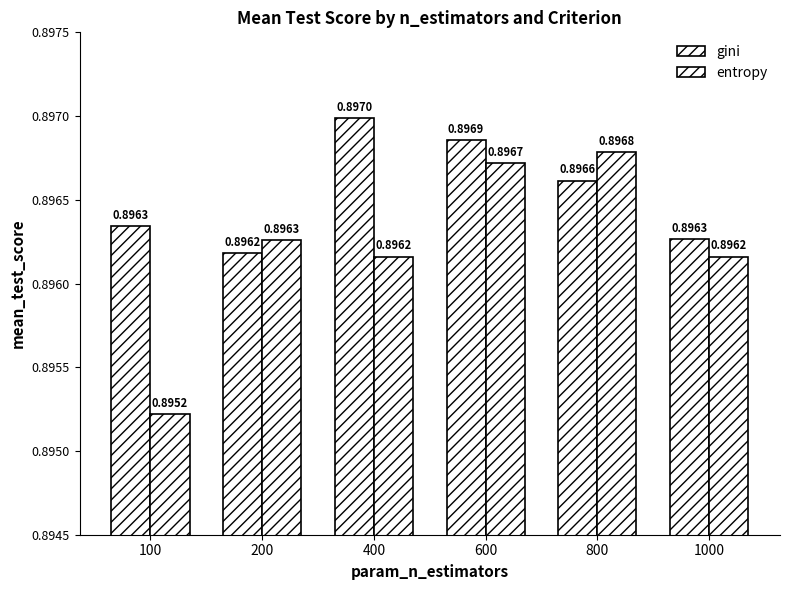

How many data points does each series have?

6